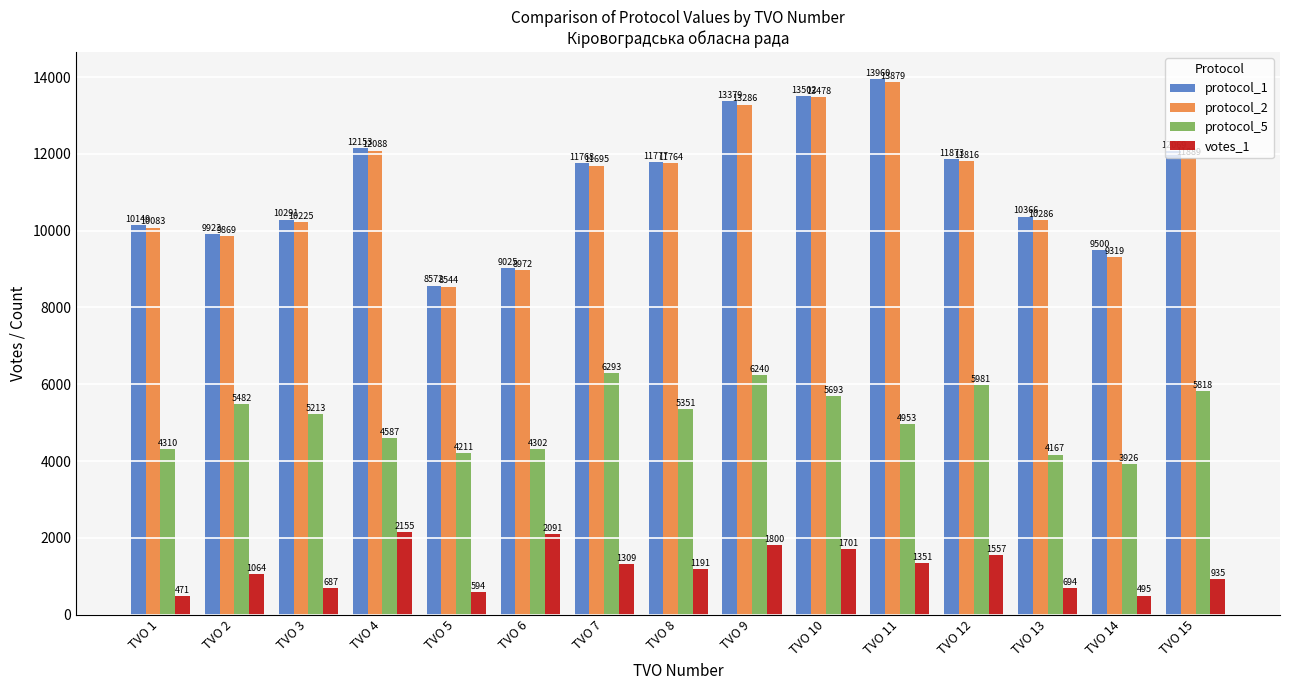

What value does the protocol_2 series have at TVO 9, to the nearest 100?

13300